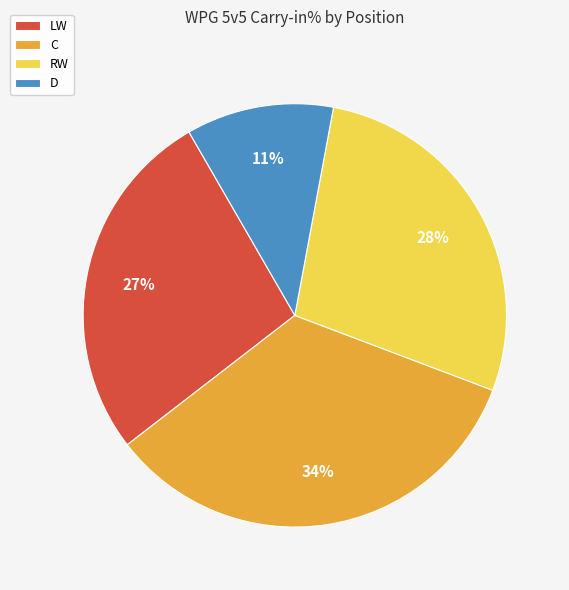

Count the number of slices in the pie.

4